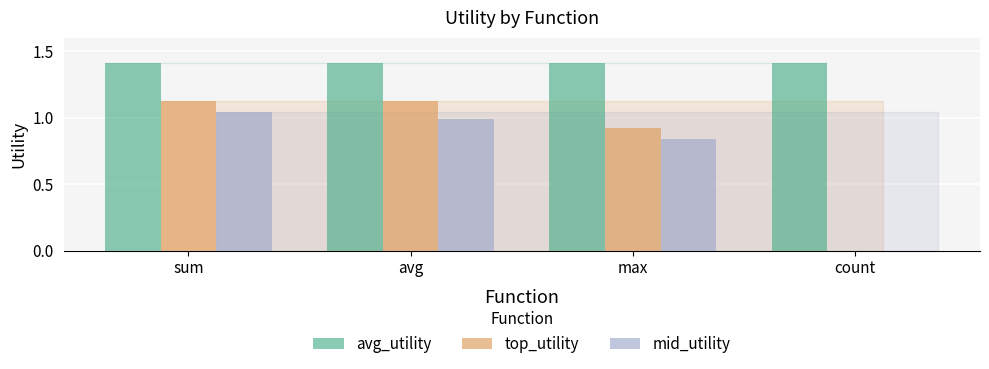

Which series has the largest total across all categories?

avg_utility